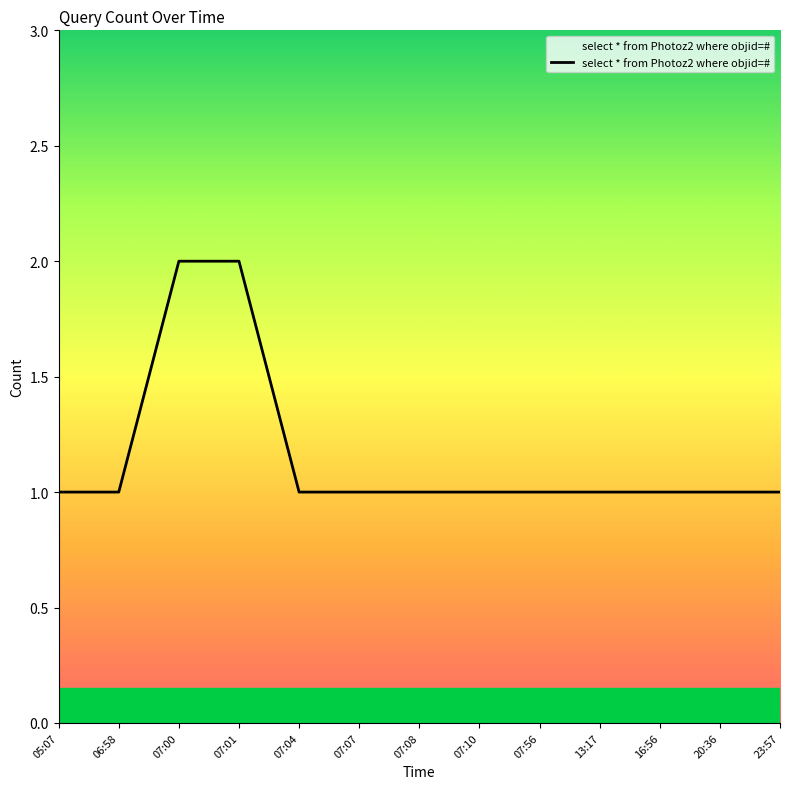

What is the ratio of the value at 05:07 to the value at 07:08?

1.0